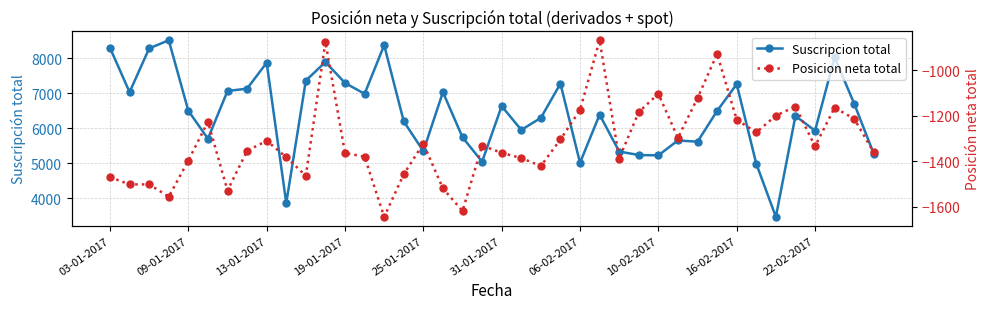

What is the average value of the Posicion neta total series?

-1316